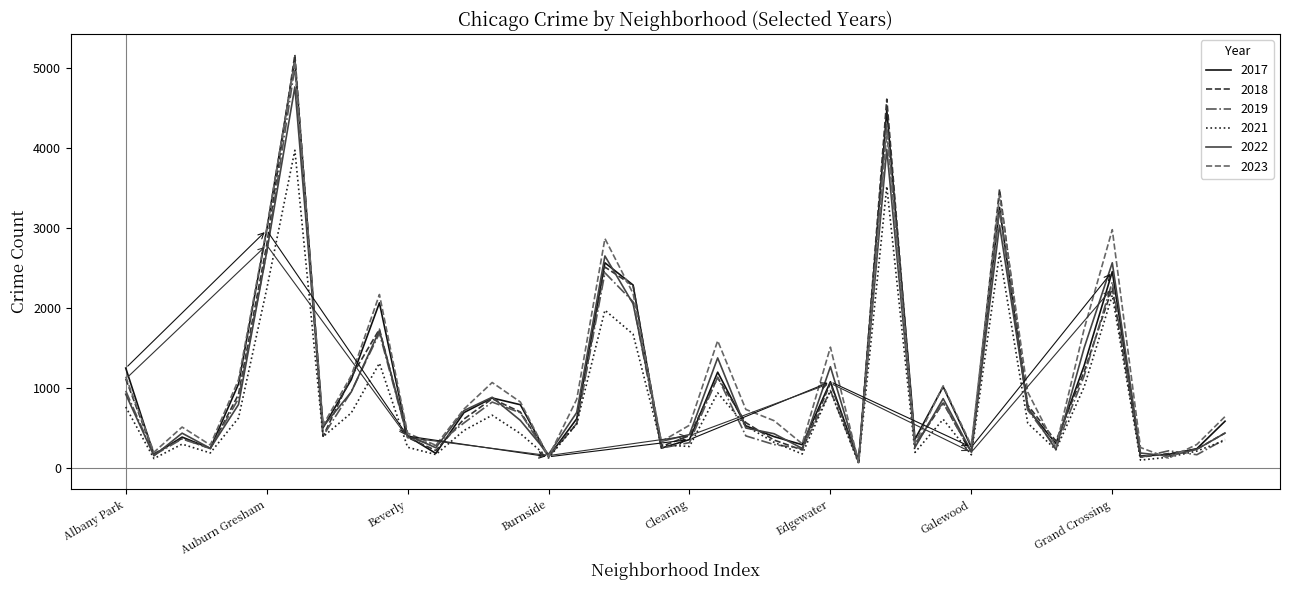

Which series has the largest range (max minus min)?

2018